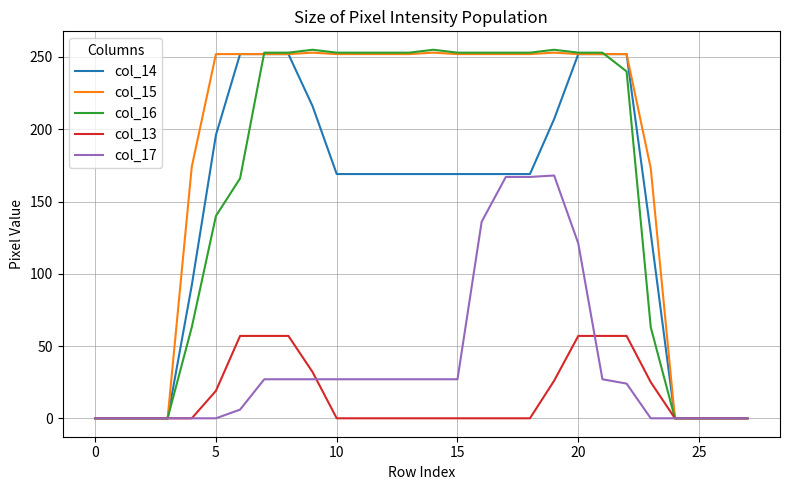

At how many categories does at least one series exceed 165?

20